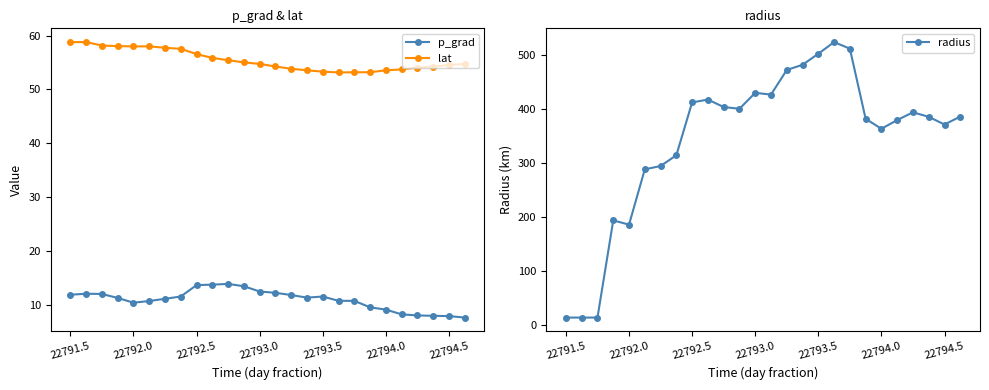

True or false: p_grad has a value of 10.8 at 18.

True